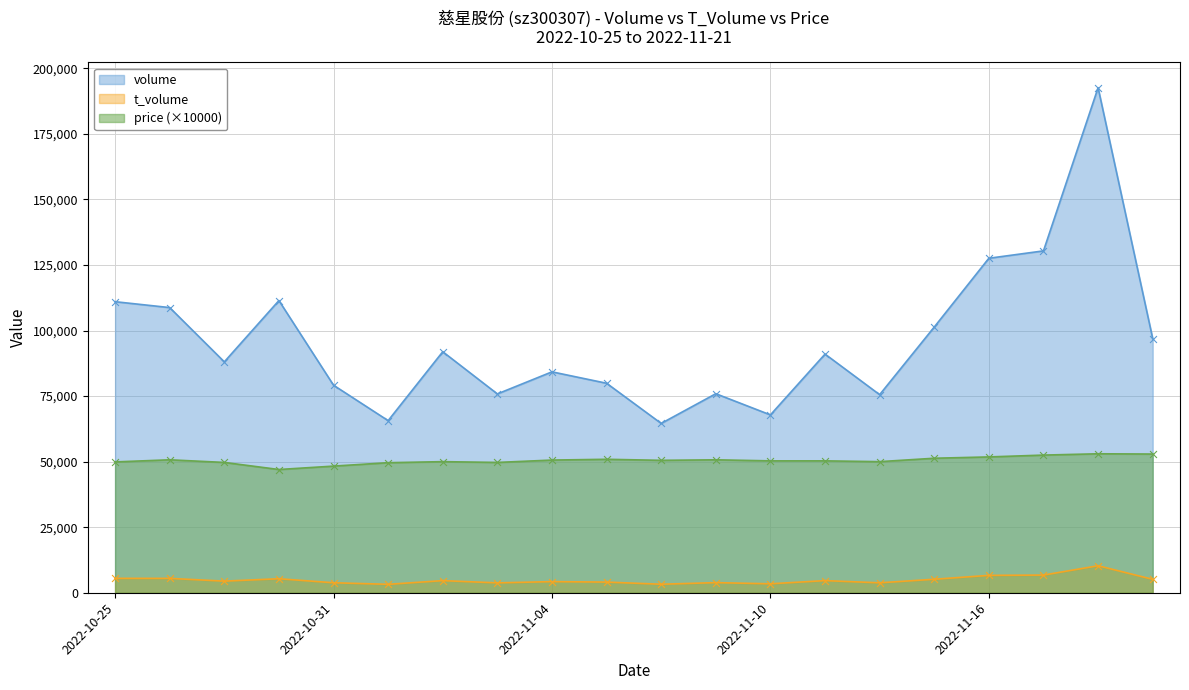

Which series has the largest total across all categories?

volume